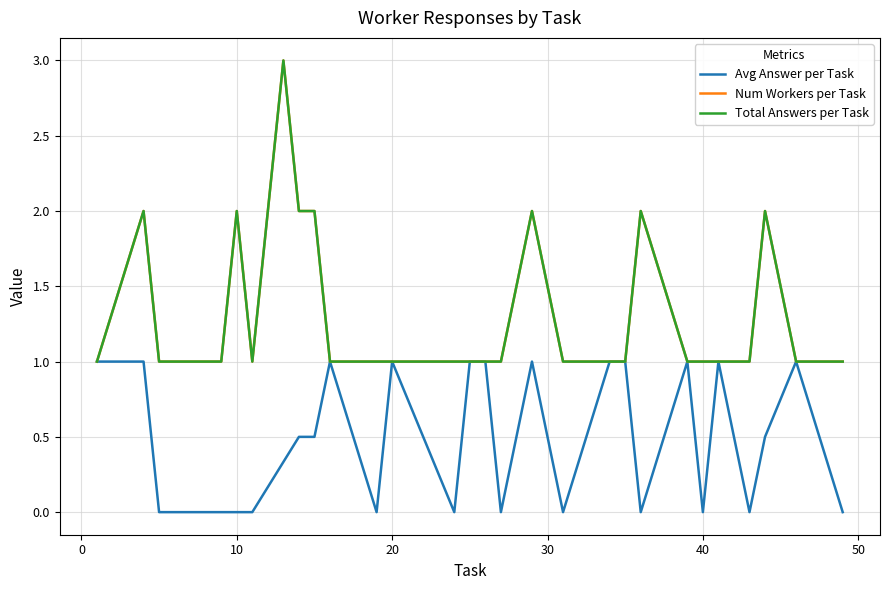

True or false: Num Workers per Task and Avg Answer per Task cross at least once.

False